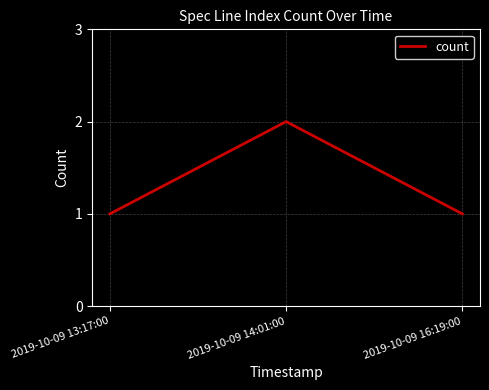

Which has a higher value, 2019-10-09 14:01:00 or 2019-10-09 13:17:00?

2019-10-09 14:01:00